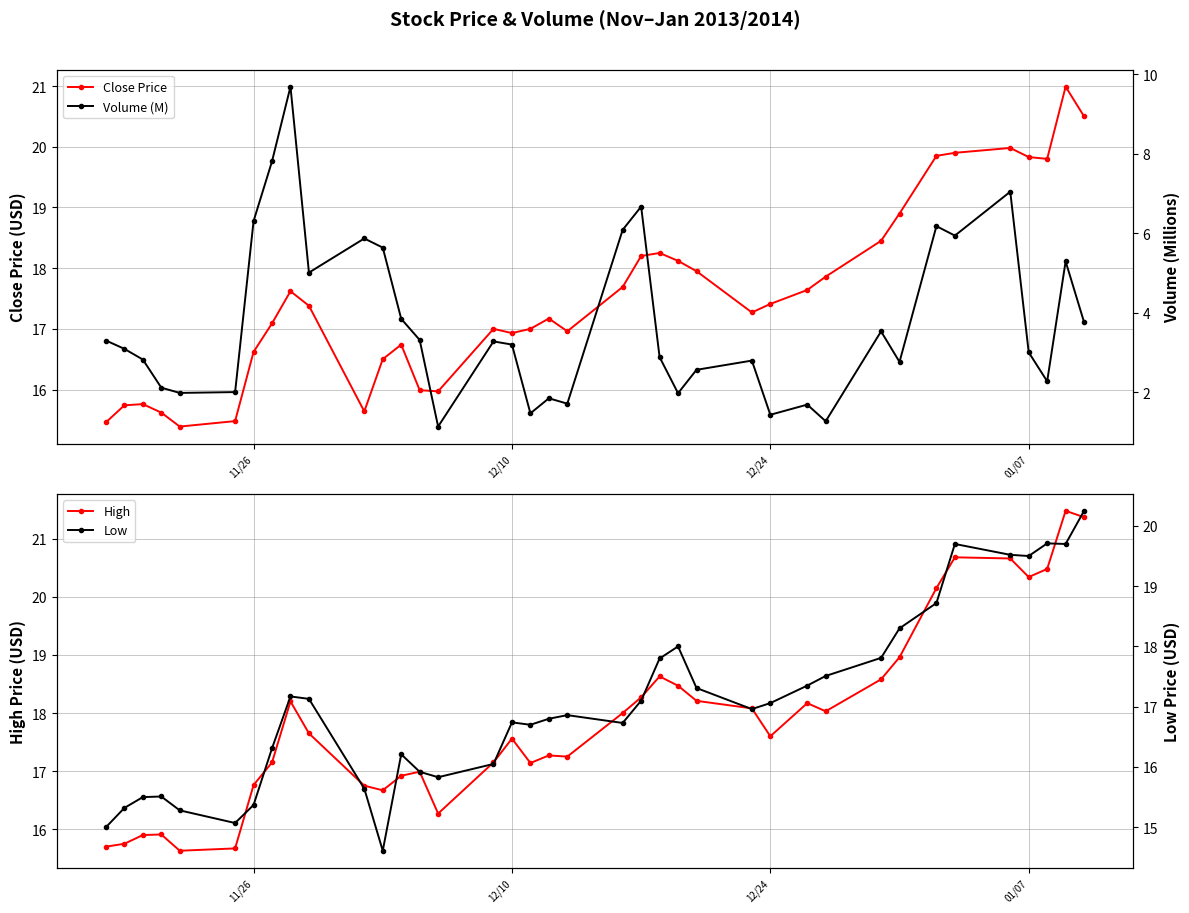

What is the maximum value for Close Price?

21.0